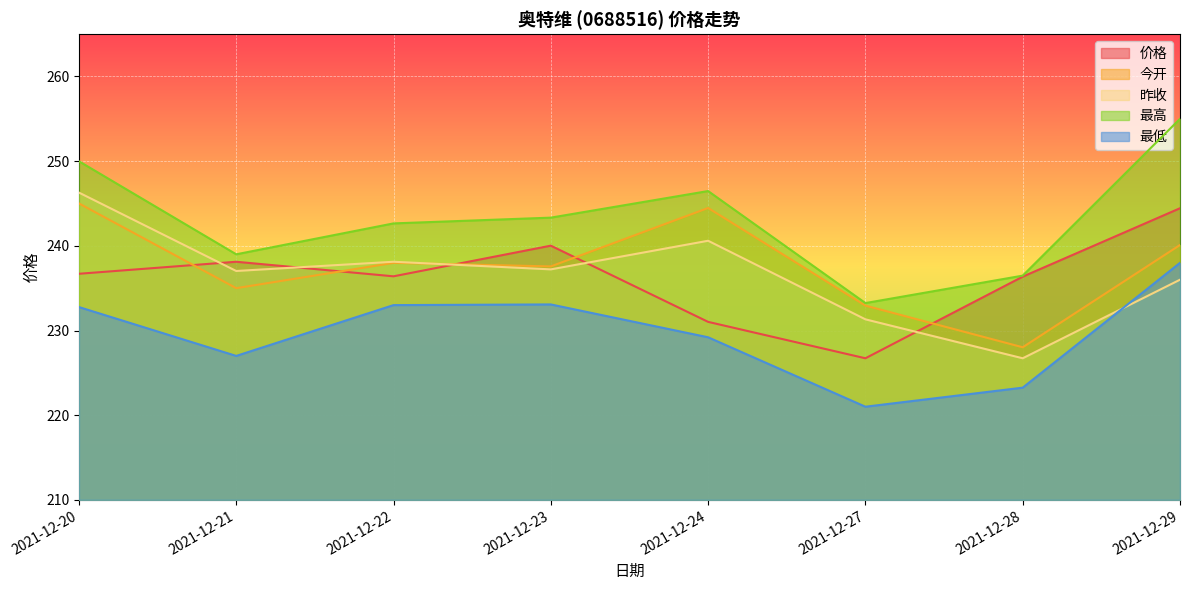

Does the chart display data point markers on the line(s)?

No